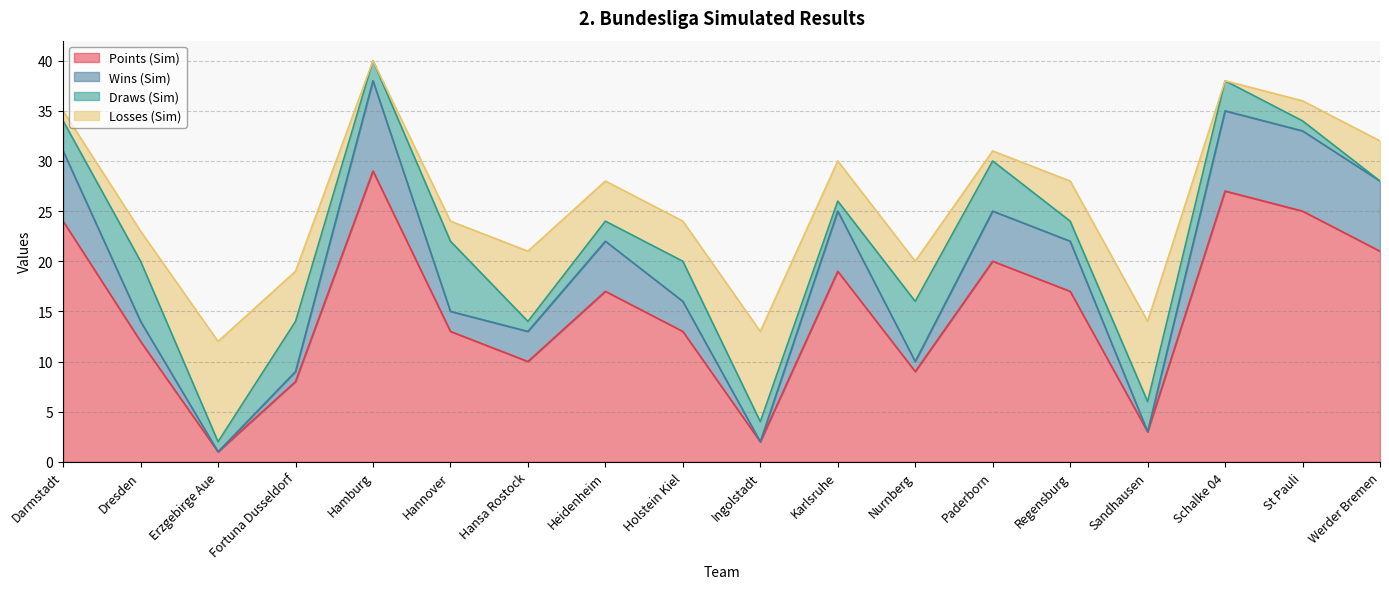

Which series has the widest spread of values?

d2_total_wins_sim